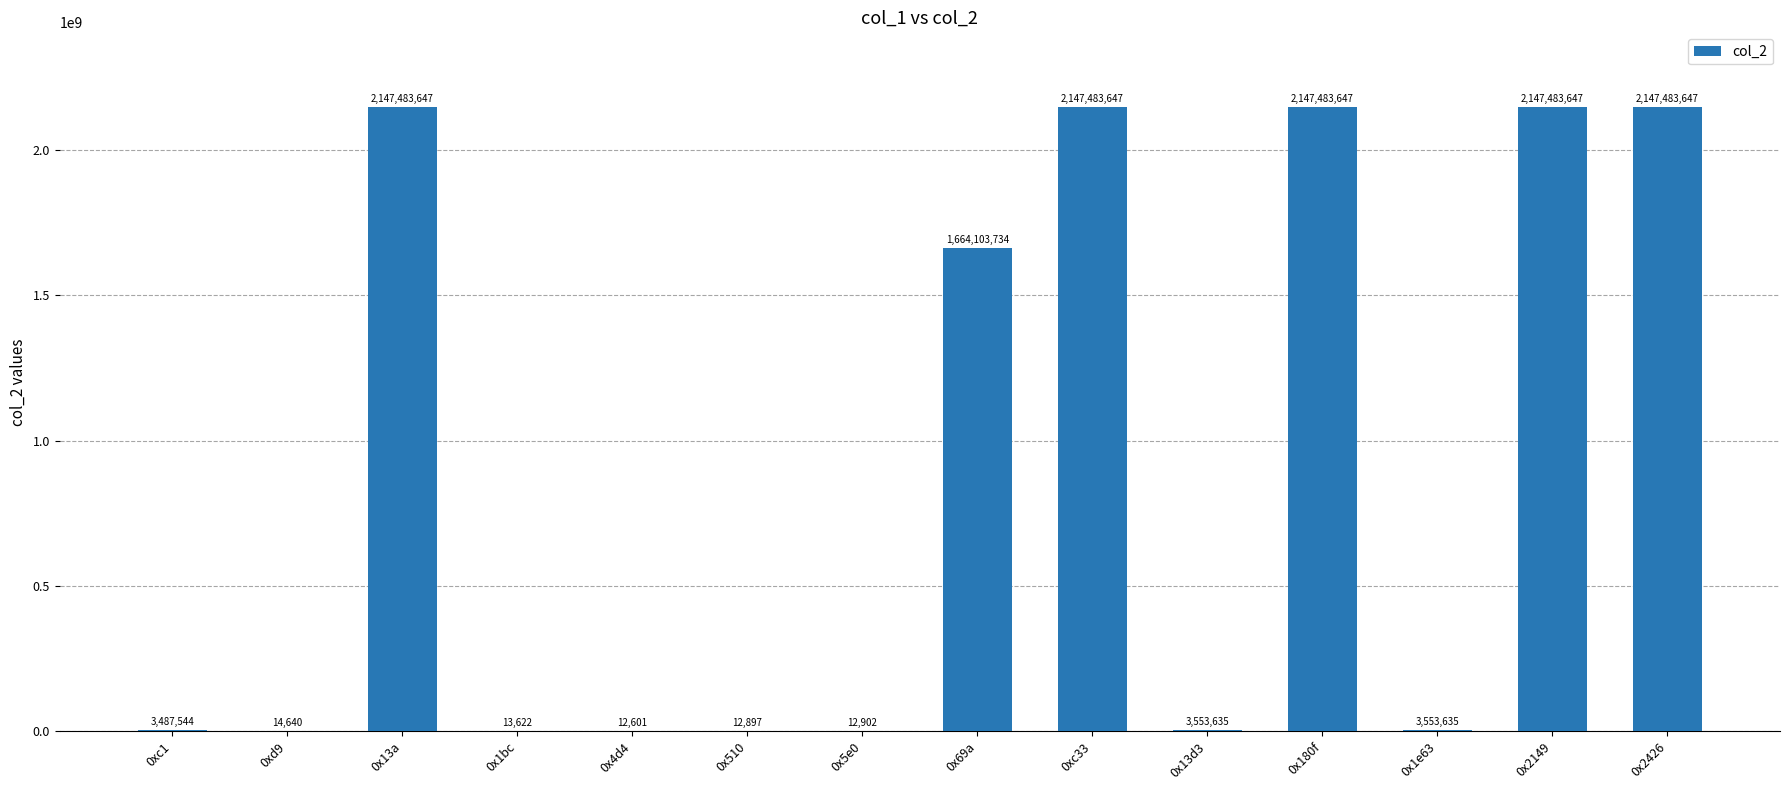

At which label is the value closest to 1073748124?

0x69a